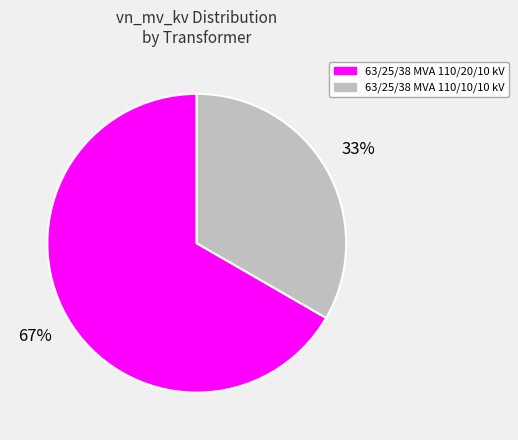

Which slice is the smallest?

63/25/38 MVA 110/10/10 kV